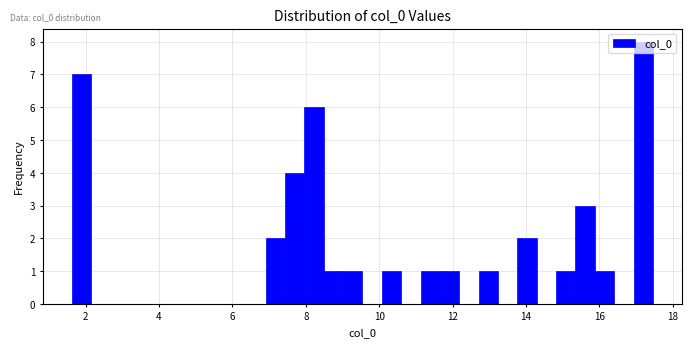

Read against the x-axis, roughly where is the centre of the tallest bar?

17.2